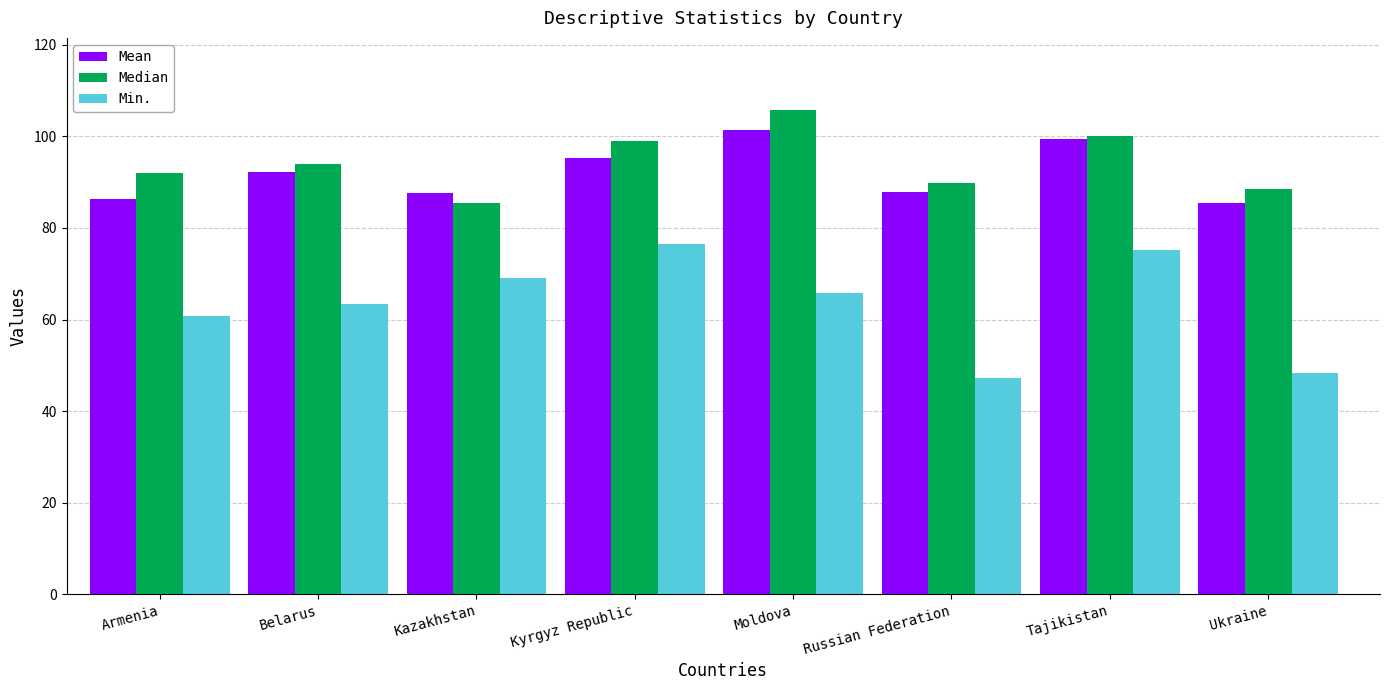

What is the average value of the Median series?

94.3